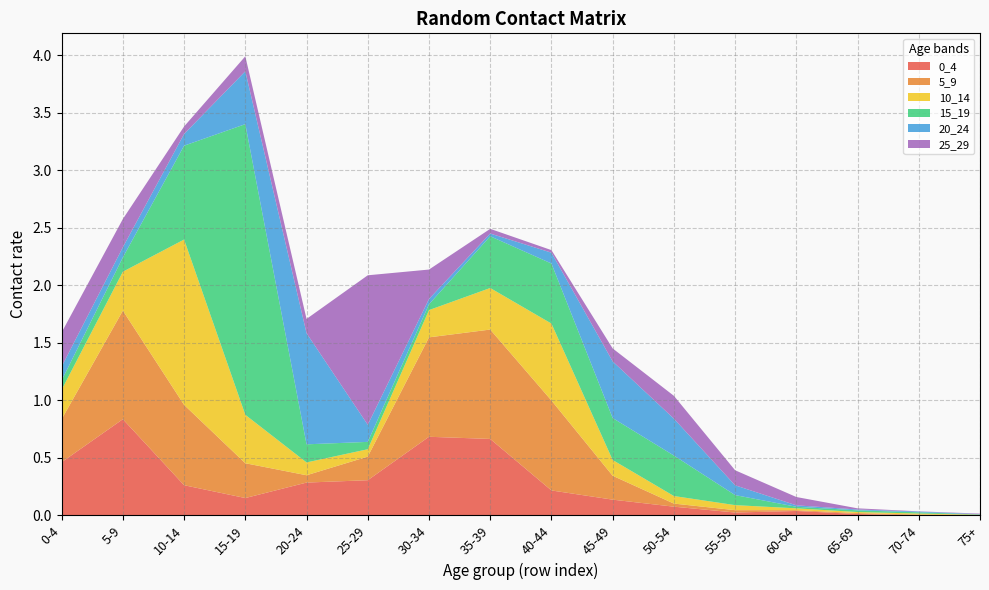

Reading left to right, list all the values displayed in this chart.

0_4: 0-4=0.5	5-9=0.8	10-14=0.3	15-19=0.2	20-24=0.3	25-29=0.3	30-34=0.7	35-39=0.7	40-44=0.2	45-49=0.1	50-54=0.1	55-59=0.0	60-64=0.0	65-69=0.0	70-74=0.0	75+=0.0
5_9: 0-4=0.4	5-9=0.9	10-14=0.7	15-19=0.3	20-24=0.1	25-29=0.2	30-34=0.9	35-39=1.0	40-44=0.8	45-49=0.2	50-54=0.0	55-59=0.0	60-64=0.0	65-69=0.0	70-74=0.0	75+=0.0
10_14: 0-4=0.3	5-9=0.3	10-14=1.4	15-19=0.4	20-24=0.1	25-29=0.1	30-34=0.2	35-39=0.4	40-44=0.7	45-49=0.1	50-54=0.1	55-59=0.0	60-64=0.0	65-69=0.0	70-74=0.0	75+=0.0
15_19: 0-4=0.1	5-9=0.1	10-14=0.8	15-19=2.5	20-24=0.2	25-29=0.1	30-34=0.1	35-39=0.4	40-44=0.5	45-49=0.4	50-54=0.4	55-59=0.1	60-64=0.0	65-69=0.0	70-74=0.0	75+=0.0
20_24: 0-4=0.1	5-9=0.1	10-14=0.1	15-19=0.5	20-24=1.0	25-29=0.1	30-34=0.0	35-39=0.0	40-44=0.1	45-49=0.5	50-54=0.3	55-59=0.1	60-64=0.0	65-69=0.0	70-74=0.0	75+=0.0
25_29: 0-4=0.3	5-9=0.2	10-14=0.1	15-19=0.1	20-24=0.1	25-29=1.3	30-34=0.3	35-39=0.0	40-44=0.0	45-49=0.1	50-54=0.2	55-59=0.1	60-64=0.1	65-69=0.0	70-74=0.0	75+=0.0